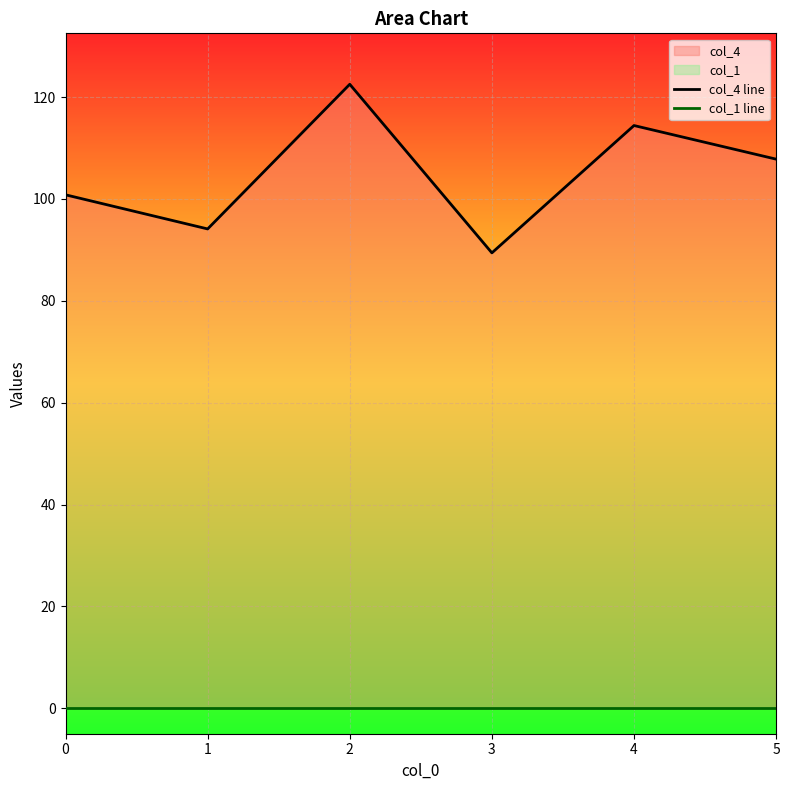

Does the chart display data point markers on the line(s)?

No